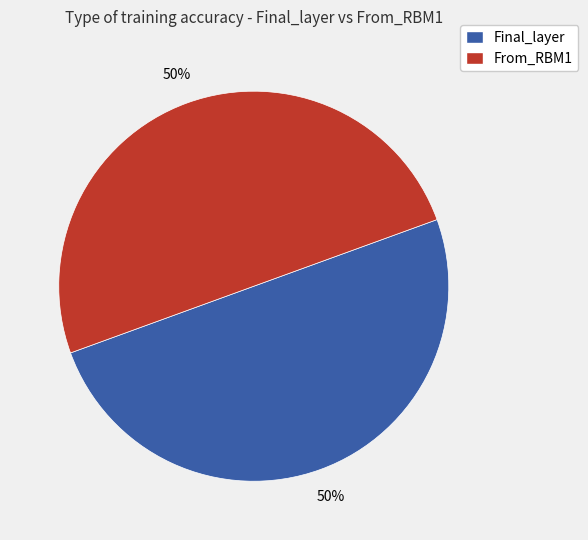

How many slices are in this pie chart?

2